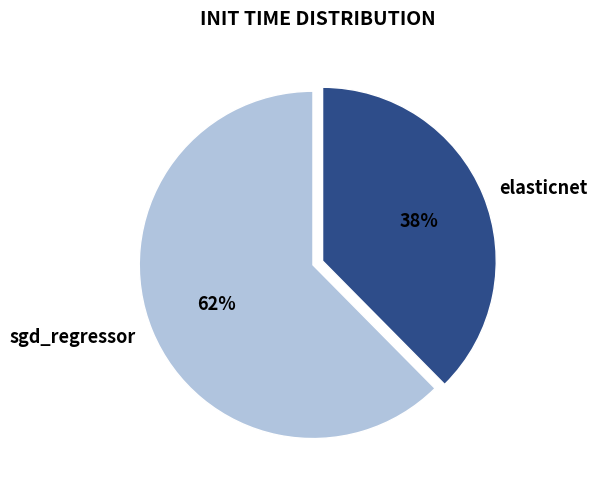

What is the smallest slice in the pie chart?

elasticnet